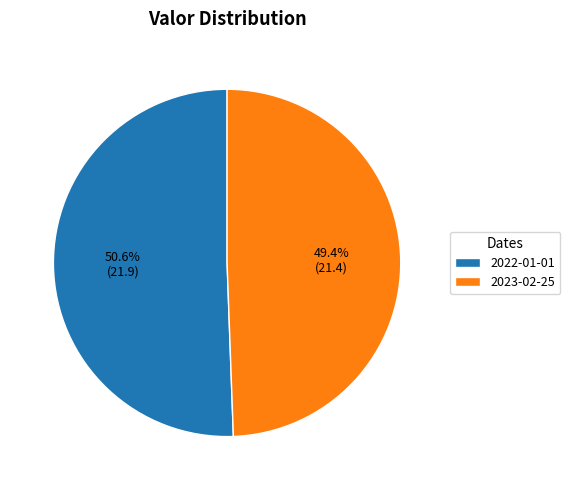

To the nearest percent, what percentage of the pie is 2022-01-01?

51%